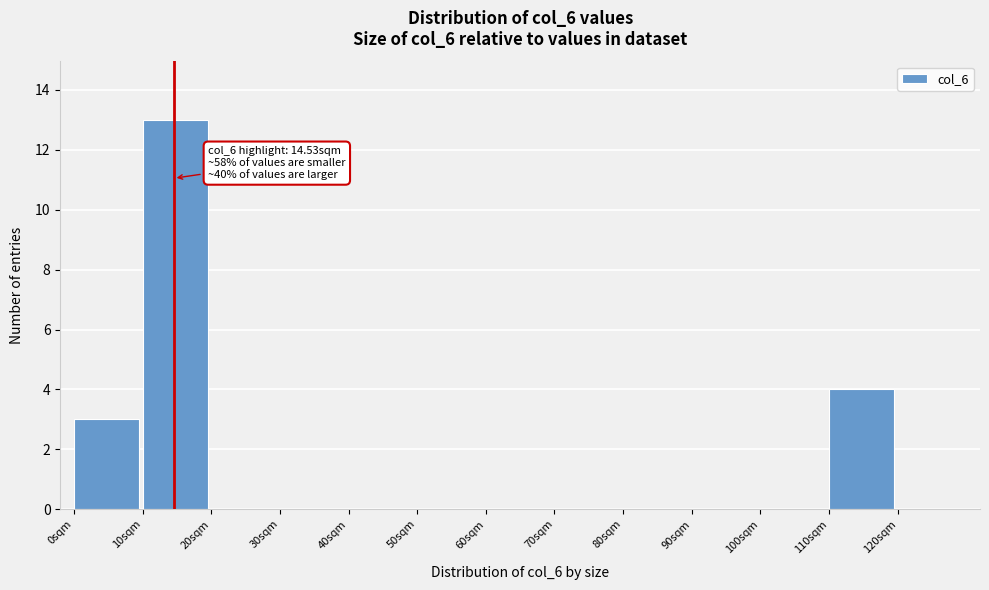

Which range on the x-axis has the tallest bar?

10 to 20